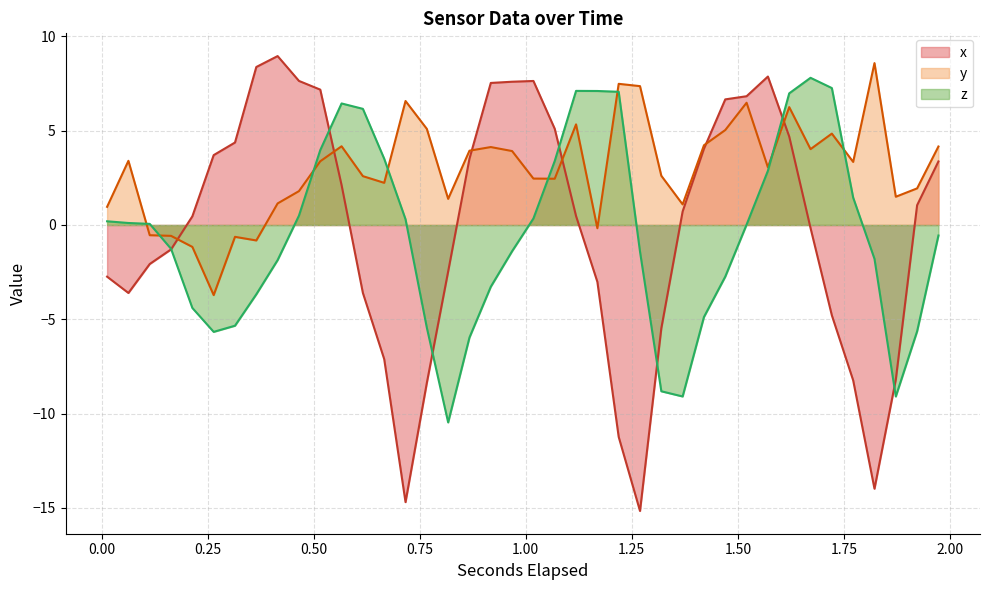

Which series has the largest total across all categories?

y